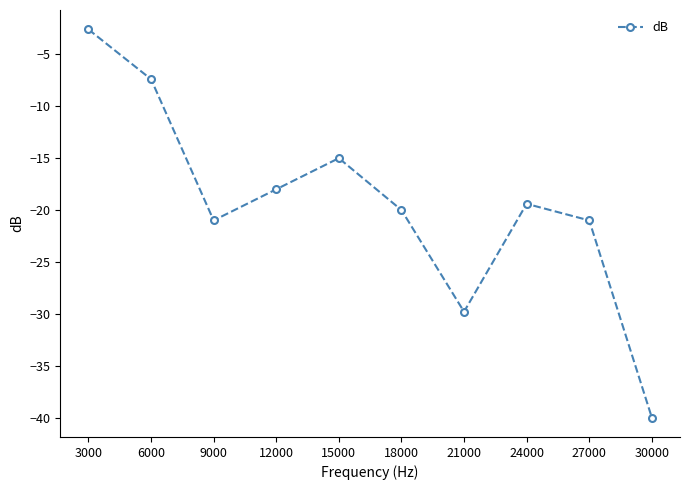

True or false: the data shows -35.8 at 18000.

False